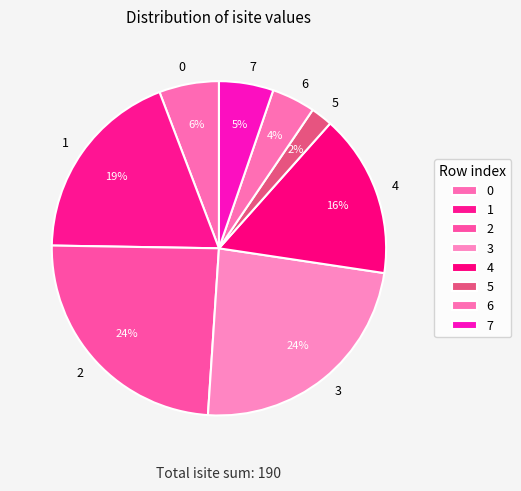

To the nearest percent, what portion does 7 represent?

5%